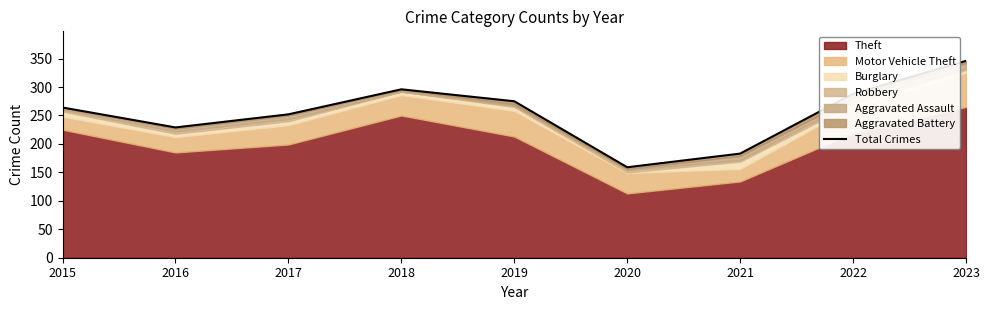

Is it true that the value at 2021 is 48?

False